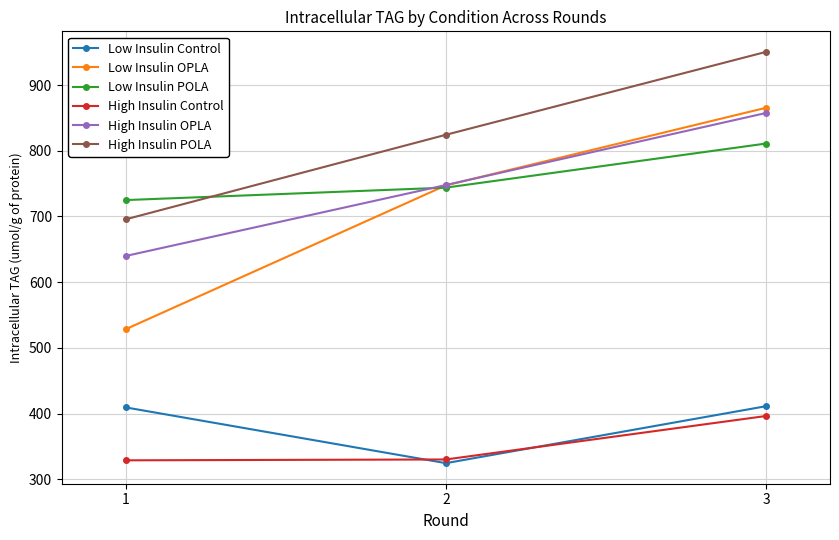

Between 2 and 3, which series saw the biggest shift?

High Insulin POLA